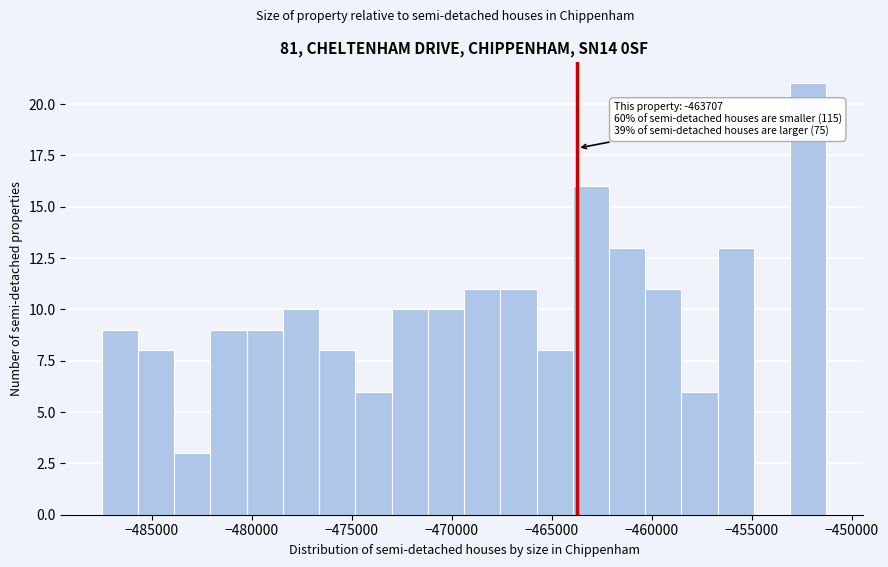

Around what value on the x-axis is the tallest bar? Give the approximate position of its centre, as read against the axis.

-452000